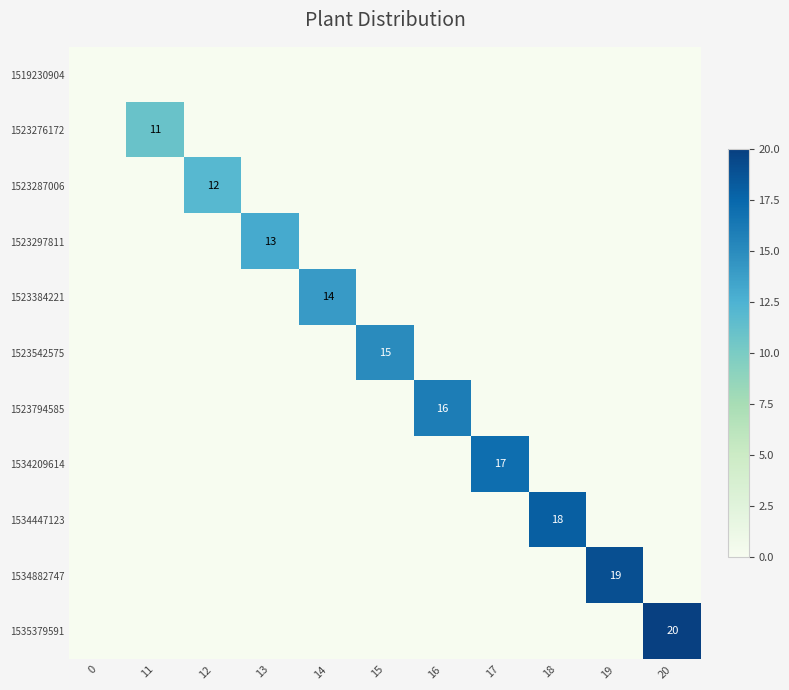

The 1523794585 series shows 0 at 13. True or false?

True